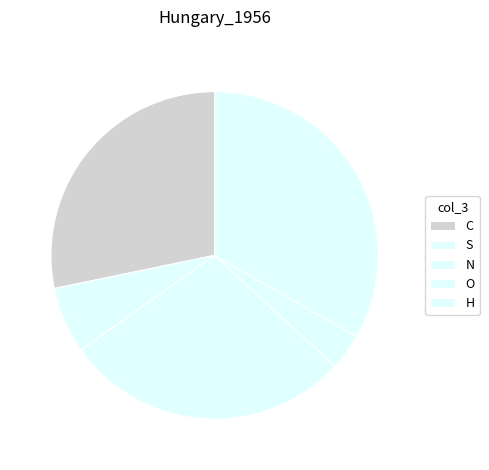

Does H account for over 50% of the chart?

No